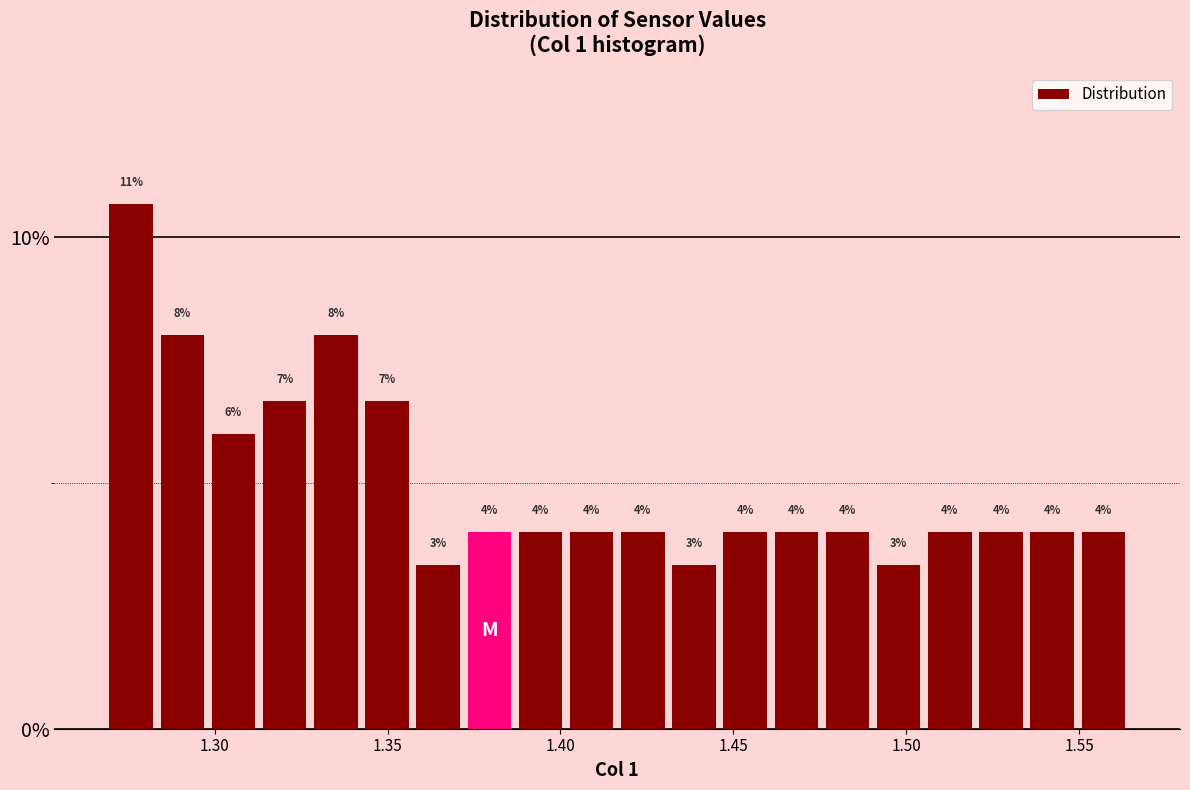

Around what value on the x-axis is the tallest bar? Give the approximate position of its centre, as read against the axis.

1.275